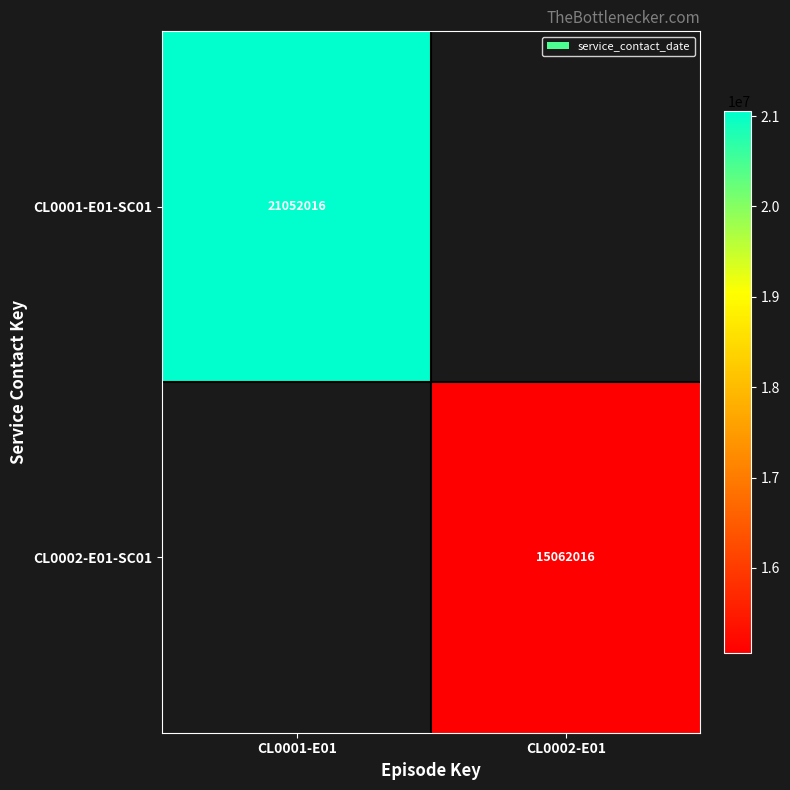

Is it true that CL0001-E01-SC01 equals 21052016 at CL0001-E01?

True